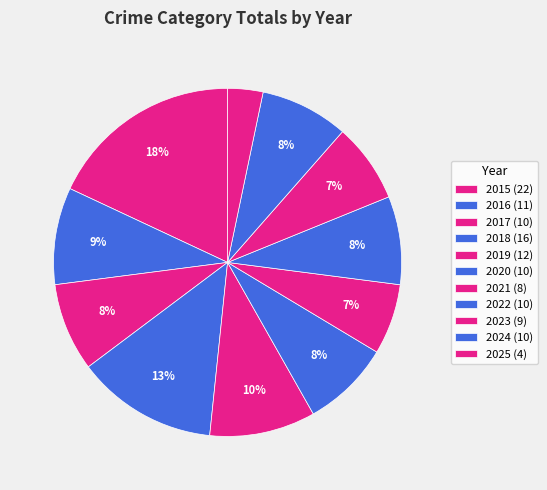

What is the smallest slice in the pie chart?

2025